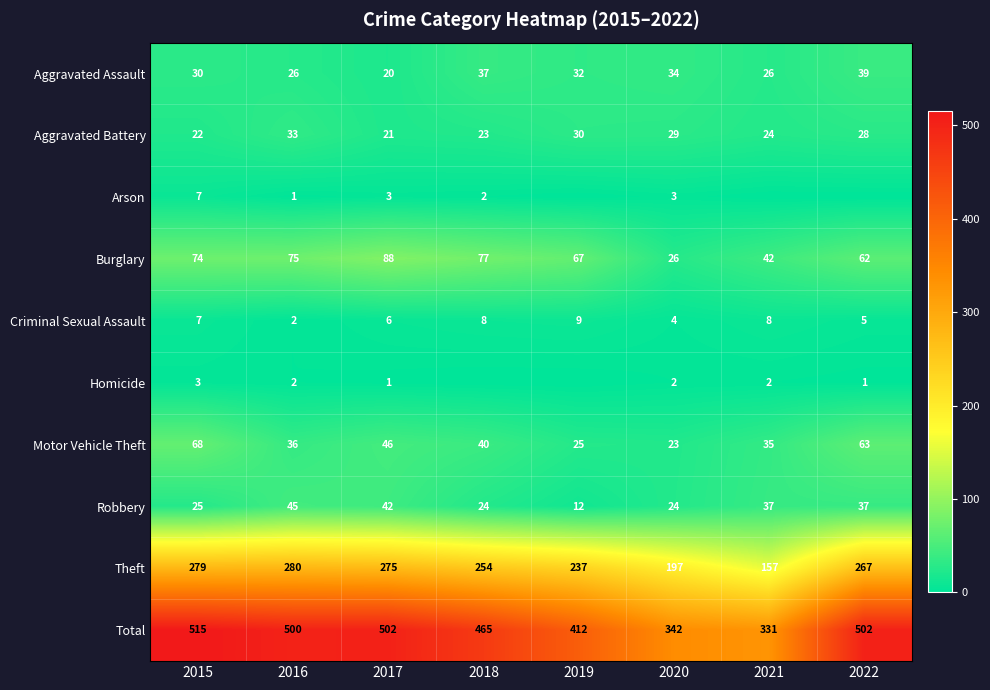

What is the difference between the highest and lowest values at 2019?

412